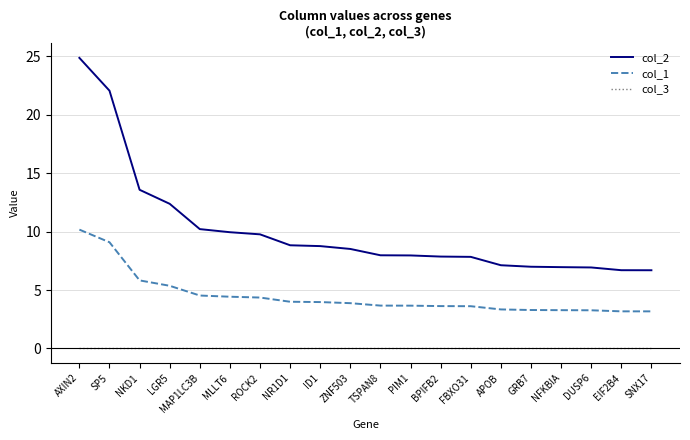

Rank the series by their average value, from lowest to highest.

col_3, col_1, col_2